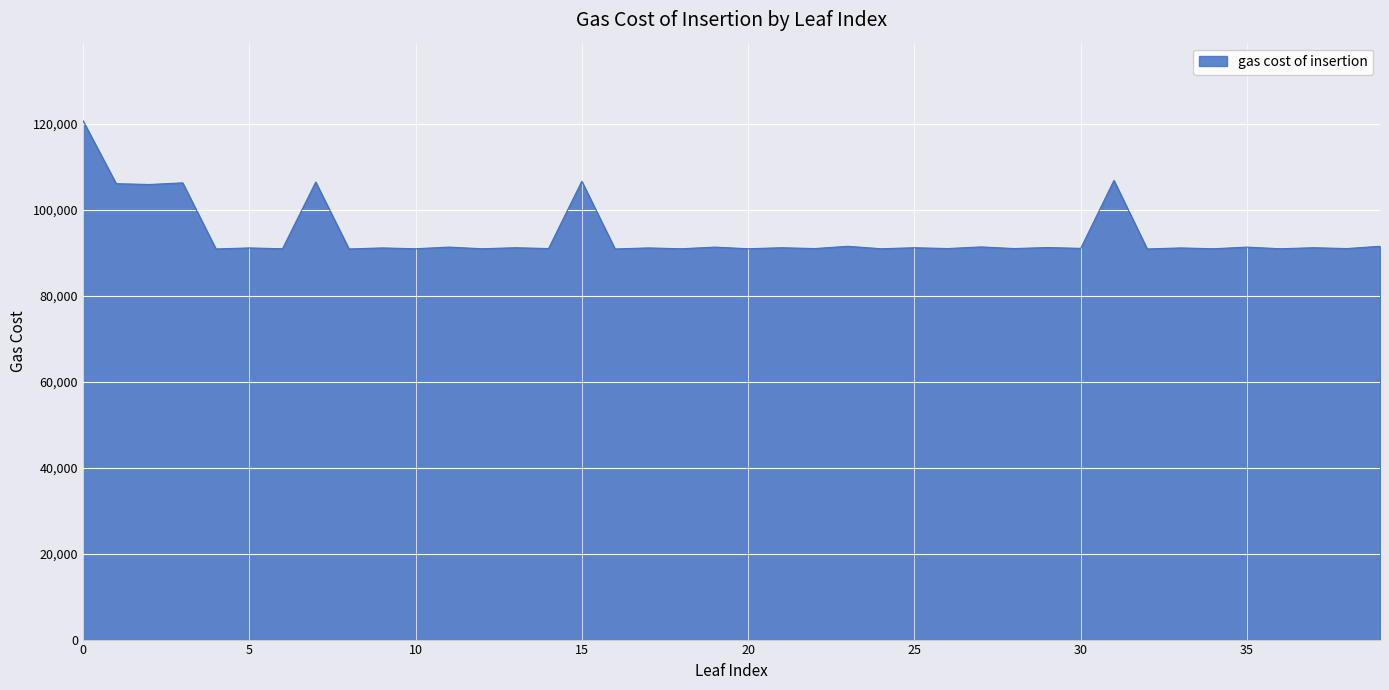

What is the maximum value shown in the chart?

120817